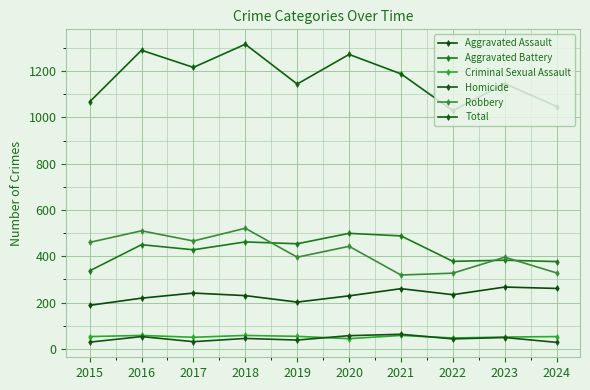

How many values in the Robbery series are below 443?

5